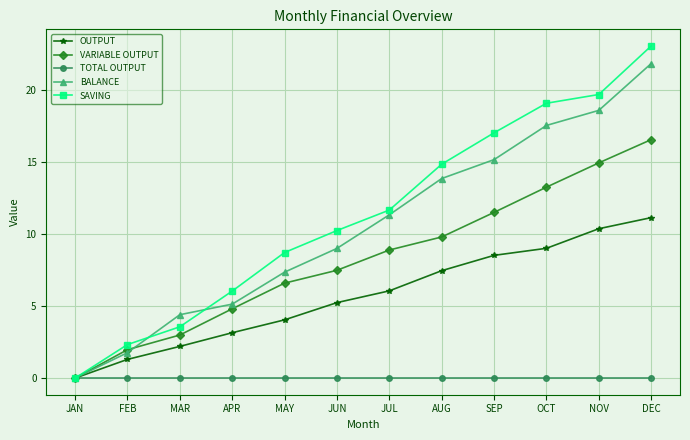

Which label corresponds to the smallest value in the chart?

JAN